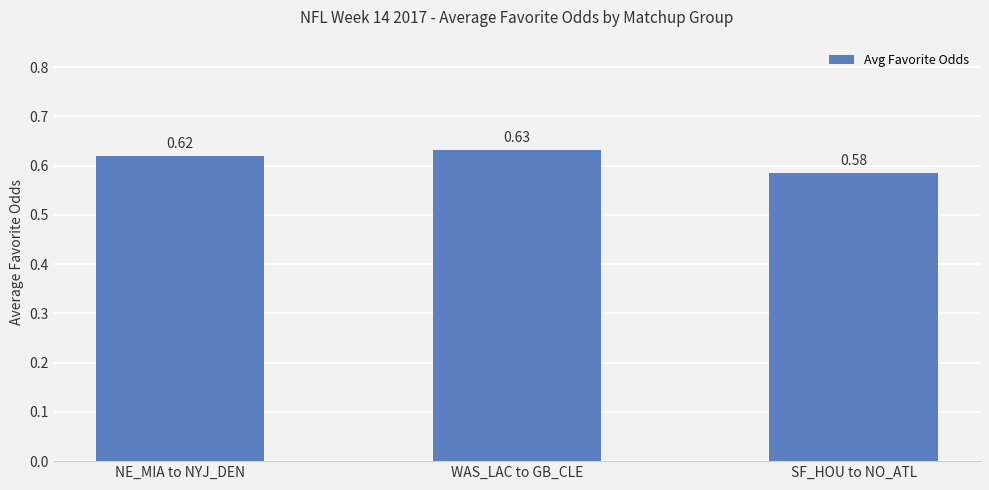

Which label corresponds to the largest value in the chart?

WAS_LAC to GB_CLE